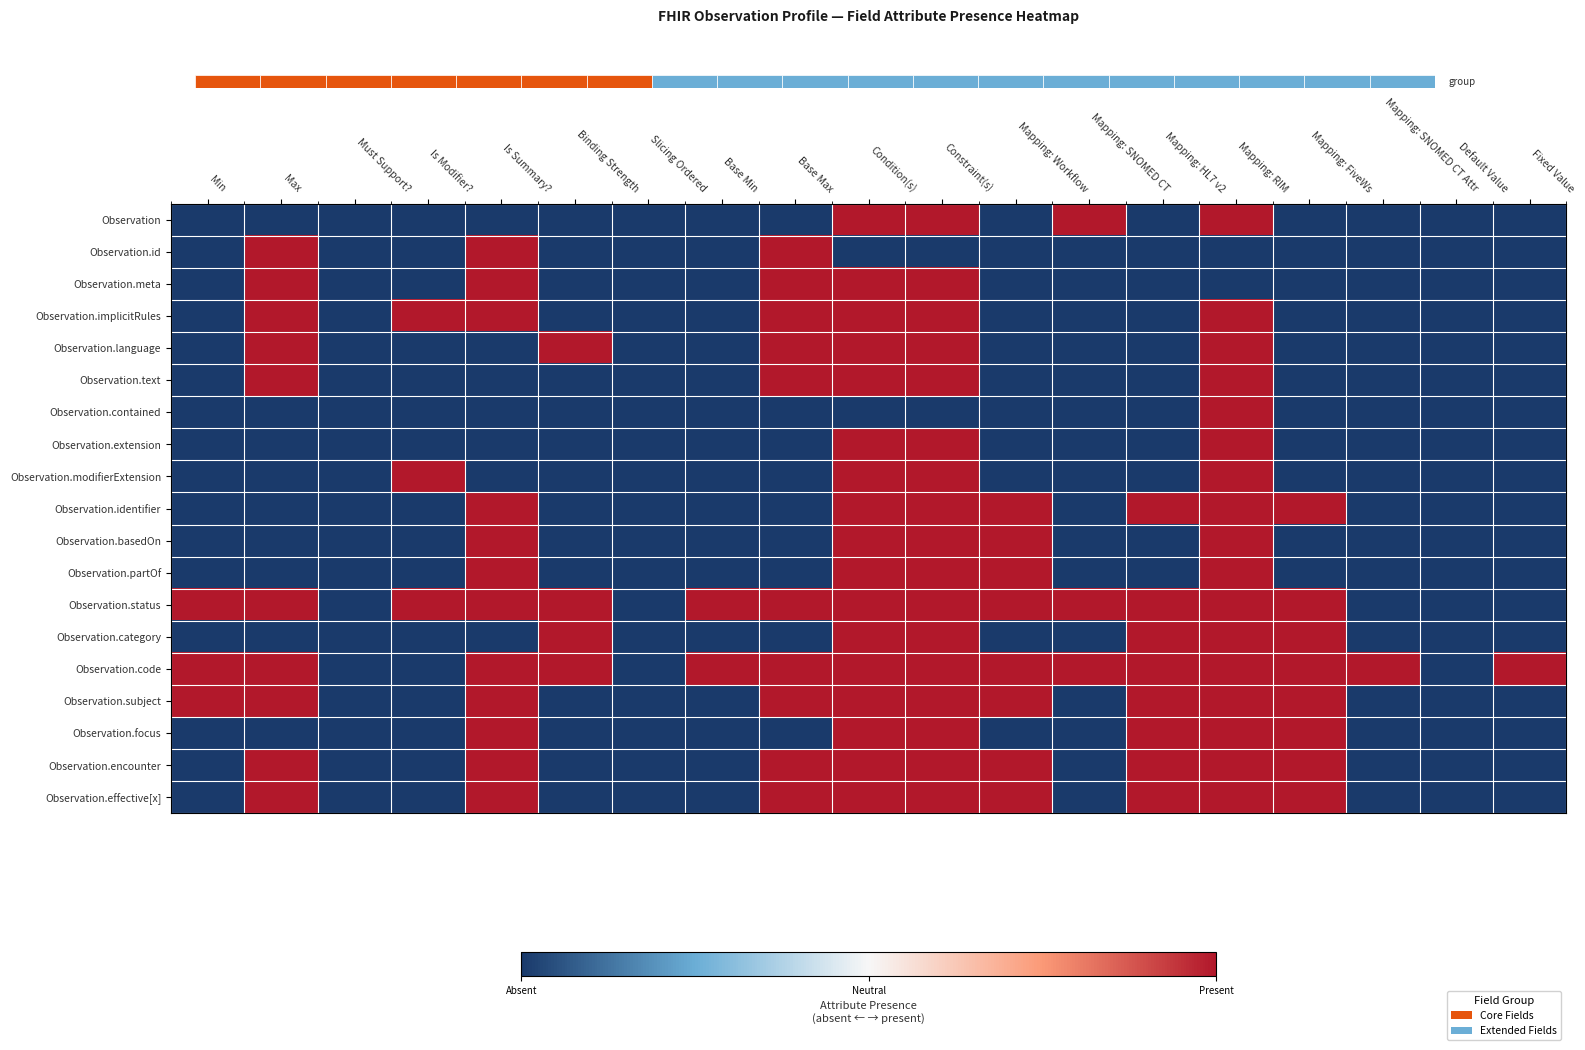

Rank the series at Mapping: SNOMED CT from highest to lowest value.

Observation, Observation.status, Observation.code, Observation.id, Observation.meta, Observation.implicitRules, Observation.language, Observation.text, Observation.contained, Observation.extension, Observation.modifierExtension, Observation.identifier, Observation.basedOn, Observation.partOf, Observation.category, Observation.subject, Observation.focus, Observation.encounter, Observation.effective[x]